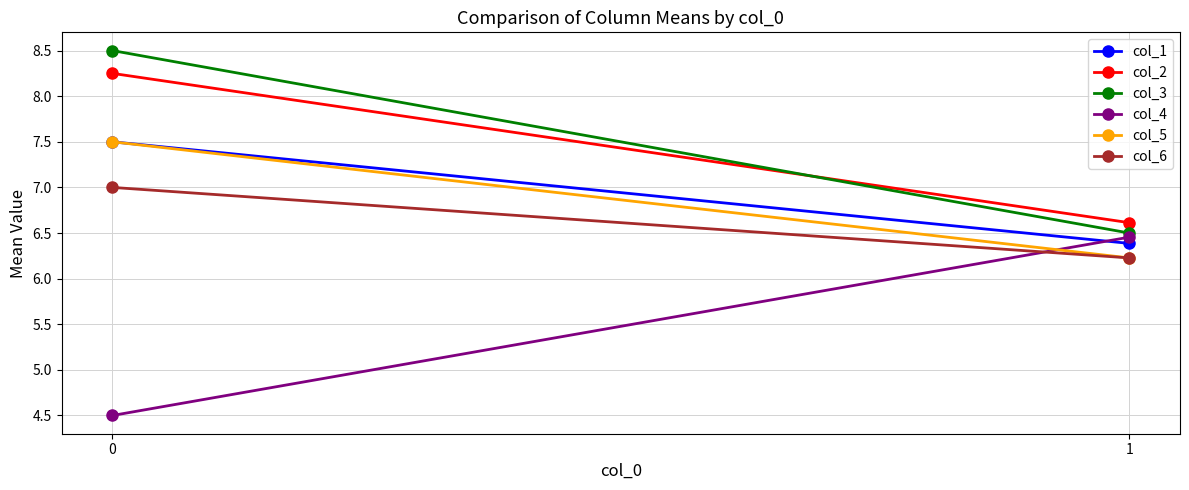

What is the value of the col_6 point at the 2nd from the left?

6.2